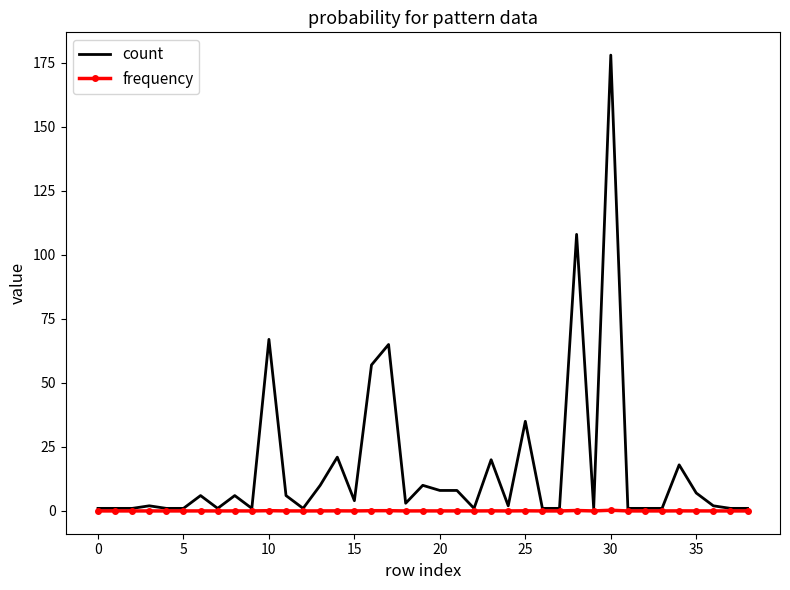

What is the greatest value displayed?

178.0